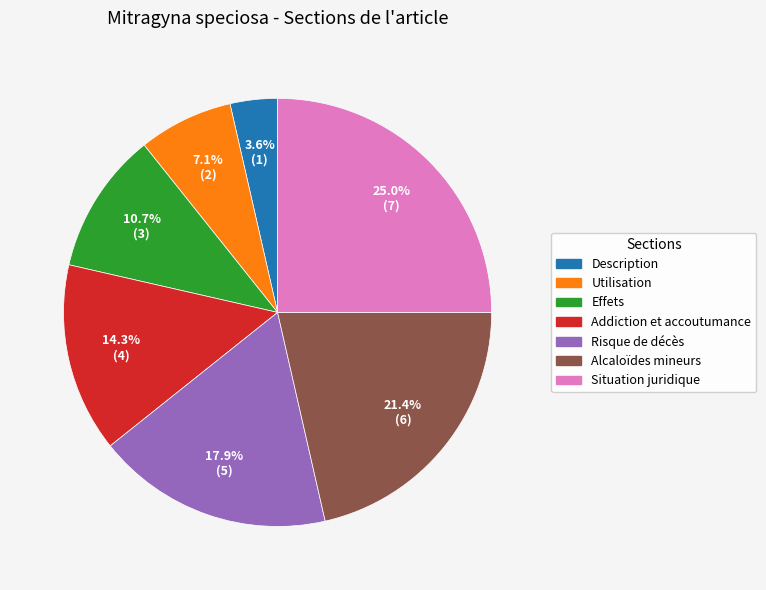

Does any single category account for the majority?

No